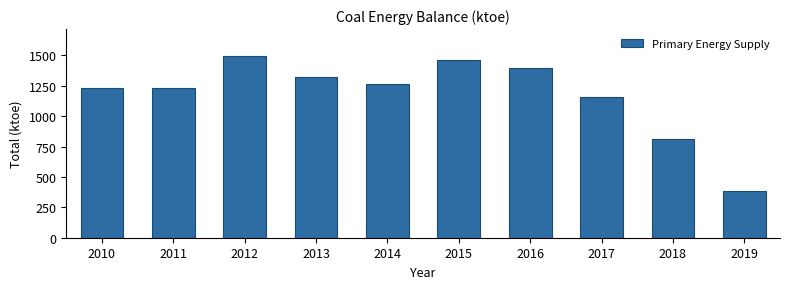

Which has a higher value, 2014 or 2013?

2013